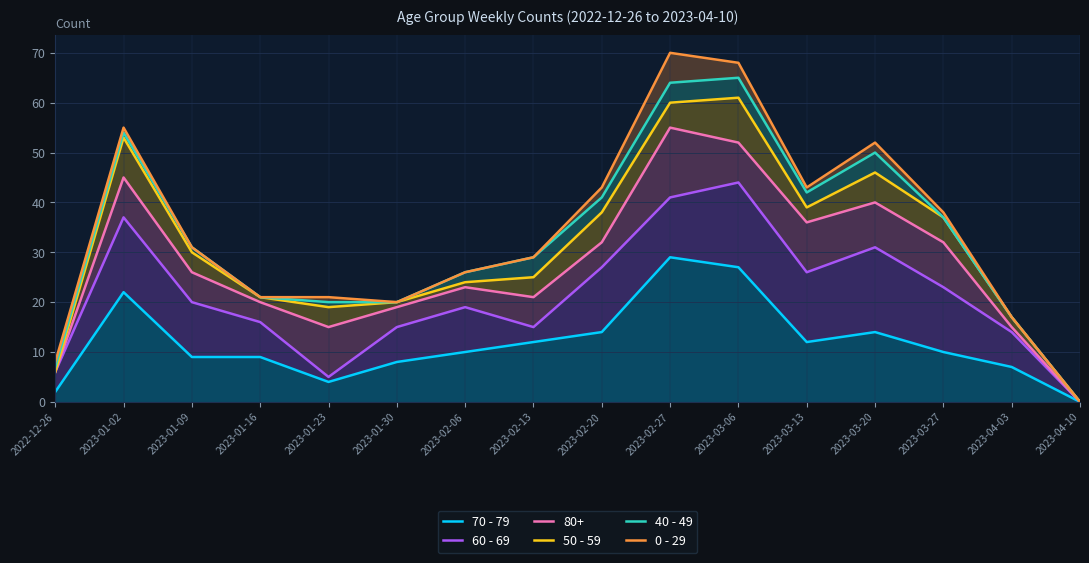

What is the sum of all 0 - 29 values?

542